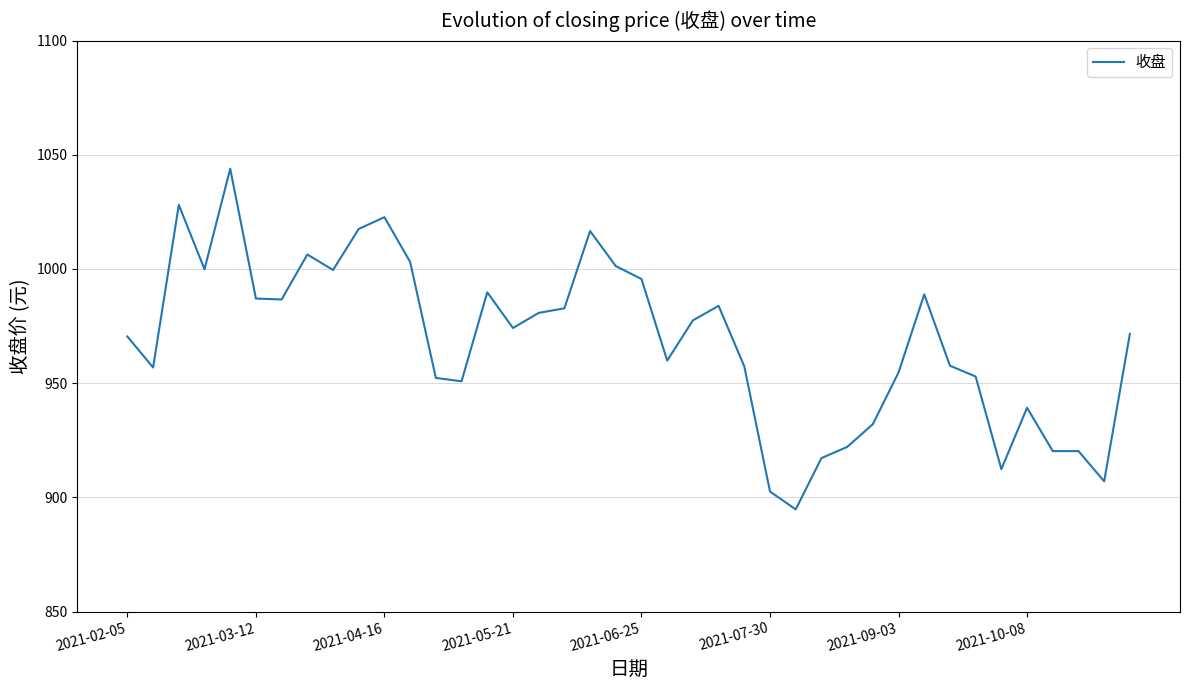

True or false: the data has more than 1 interior local peaks.

True